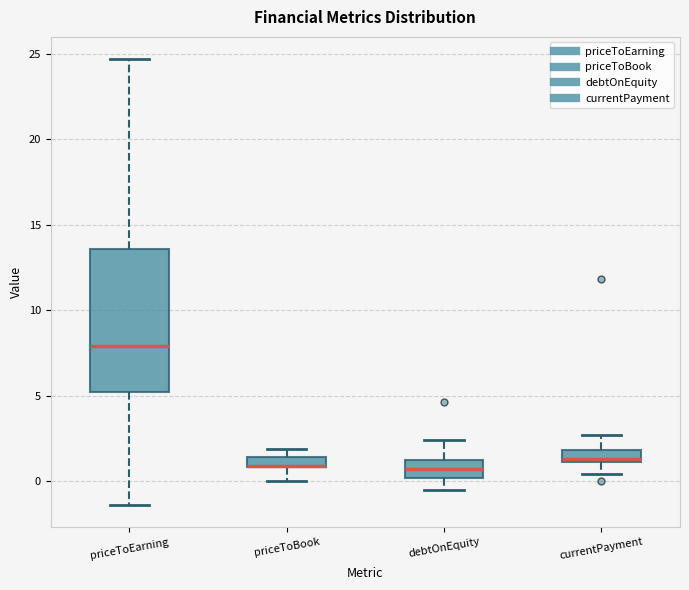

Comparing the boxes themselves (not the whiskers), which one is the tallest?

priceToEarning